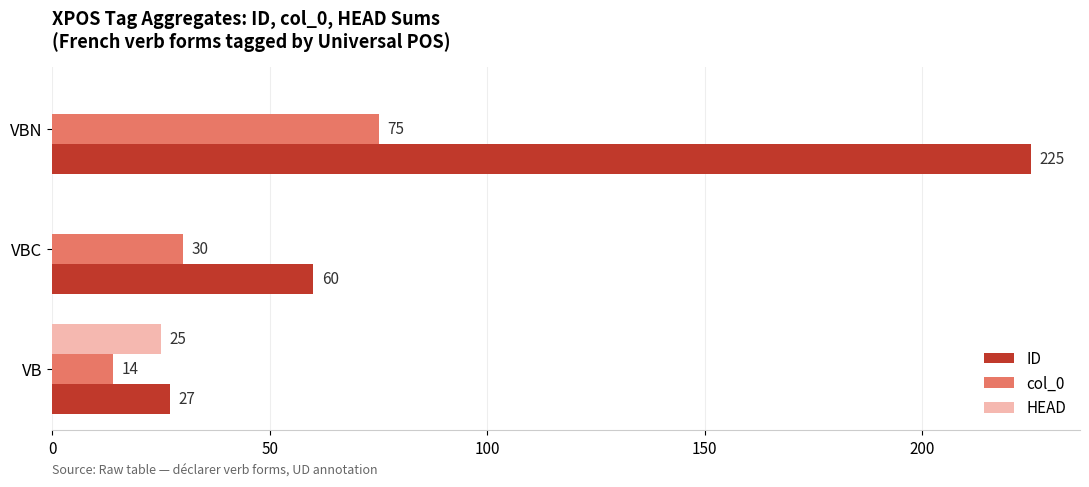

The col_0 series shows 52 at VBC. True or false?

False